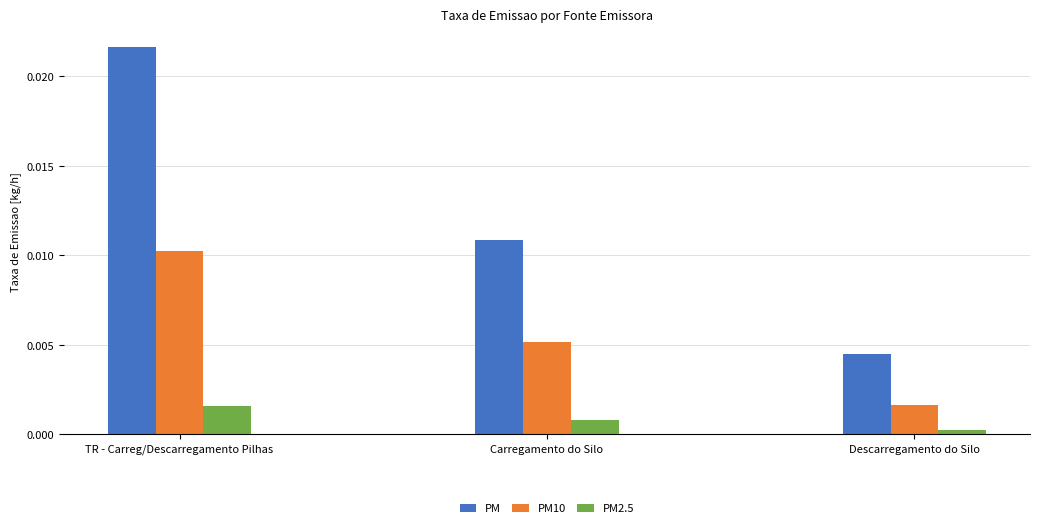

What are all the series names shown in the legend?

PM, PM10, PM2.5